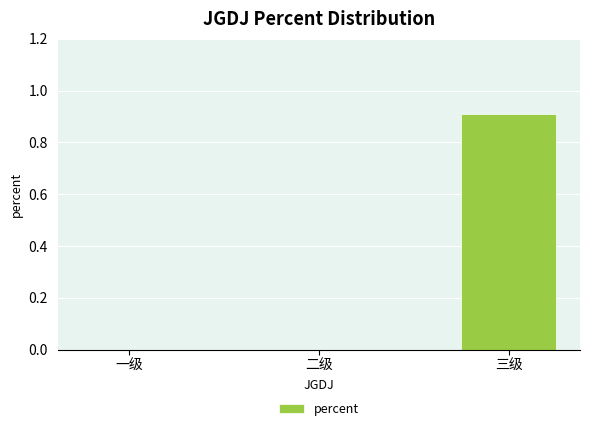

True or false: the data shows -0.6 at 二级.

False